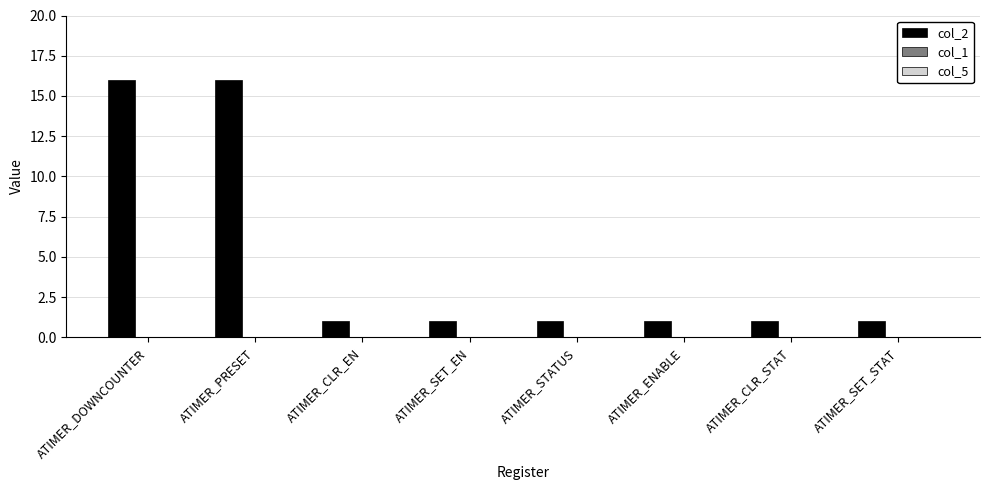

Reading left to right, transcribe all the data shown in this chart.

16	16	1	1	1	1	1	1